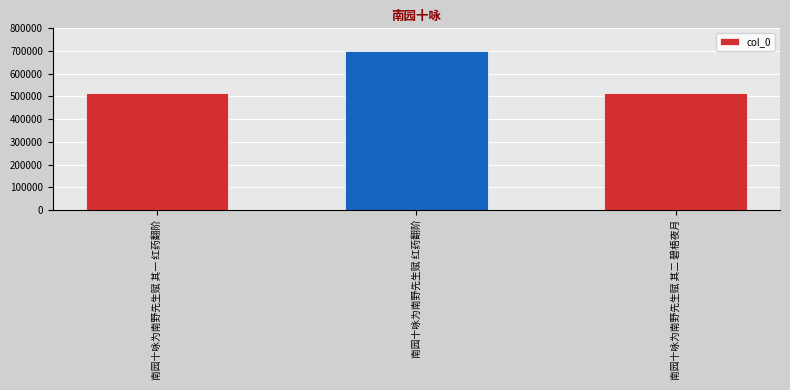

What is the label of the 3rd bar from the left?

南园十咏为南野先生赋 其二 碧梧夜月